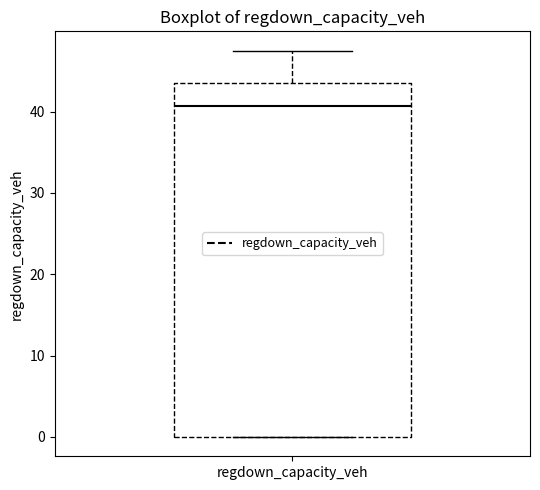

Read this box plot against the y-axis: the position of the median line, the range covered by the box, and the ends of both whiskers. The values are not printed on the chart, so give them approximately, as read against the axis.

median 41, box 0 to 44, whiskers 0 to 47